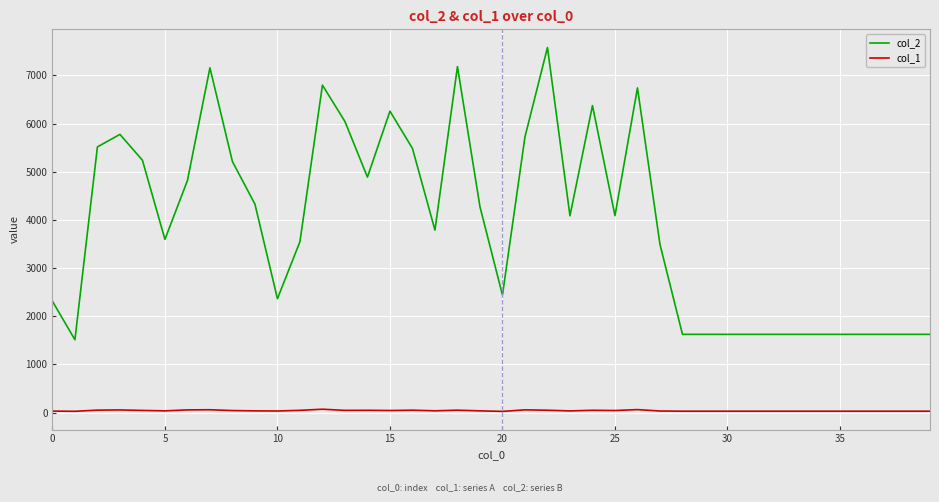

What is the smallest value displayed?

25